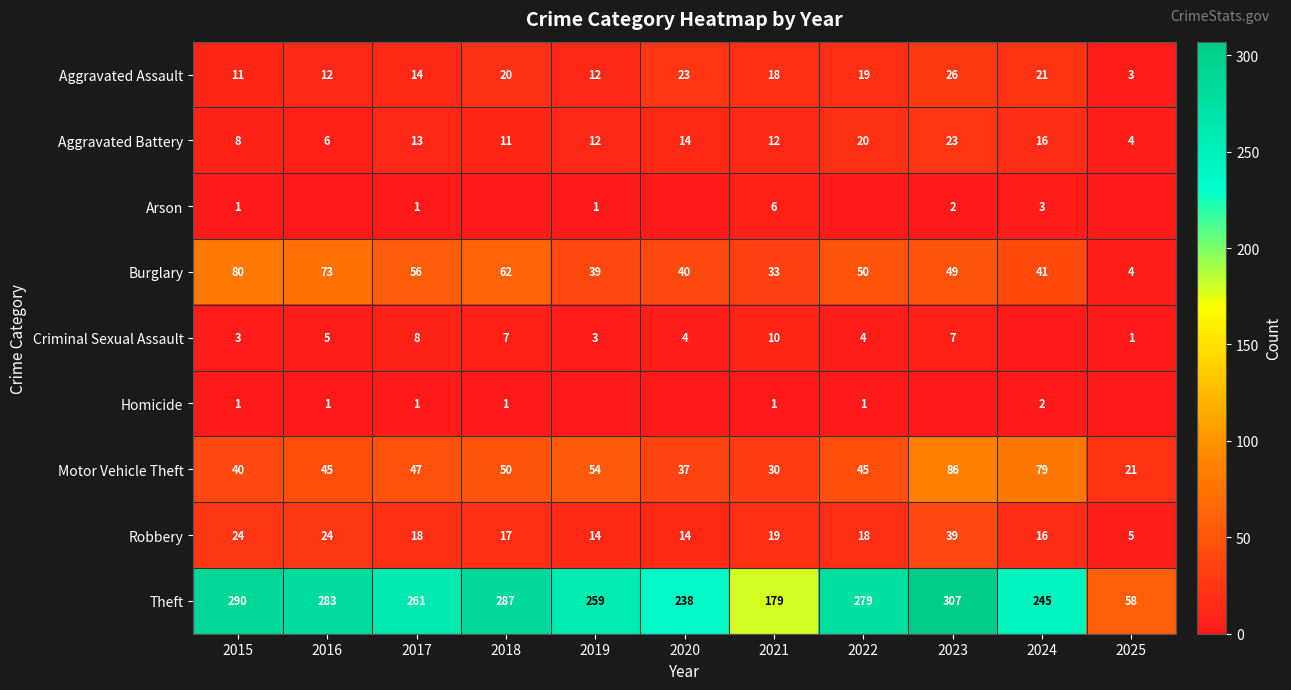

The Aggravated Assault series shows 27 at 2021. True or false?

False